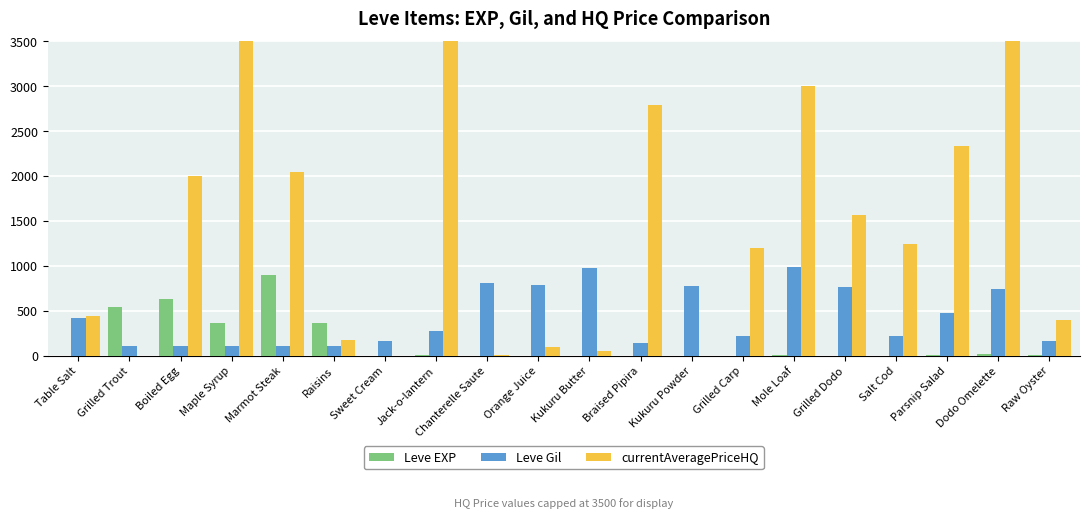

Where is currentAveragePriceHQ nearest to the value 1750?

Grilled Dodo